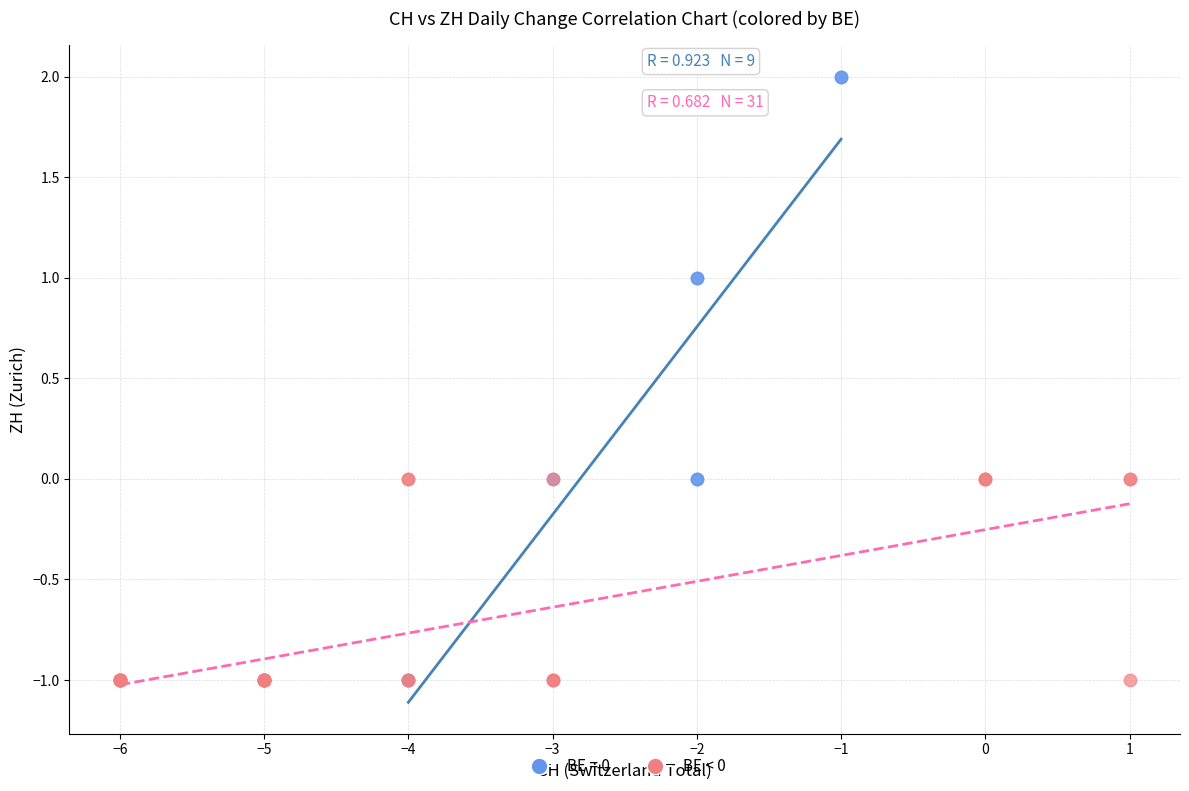

Which series reaches the maximum Y coordinate?

BE = 0